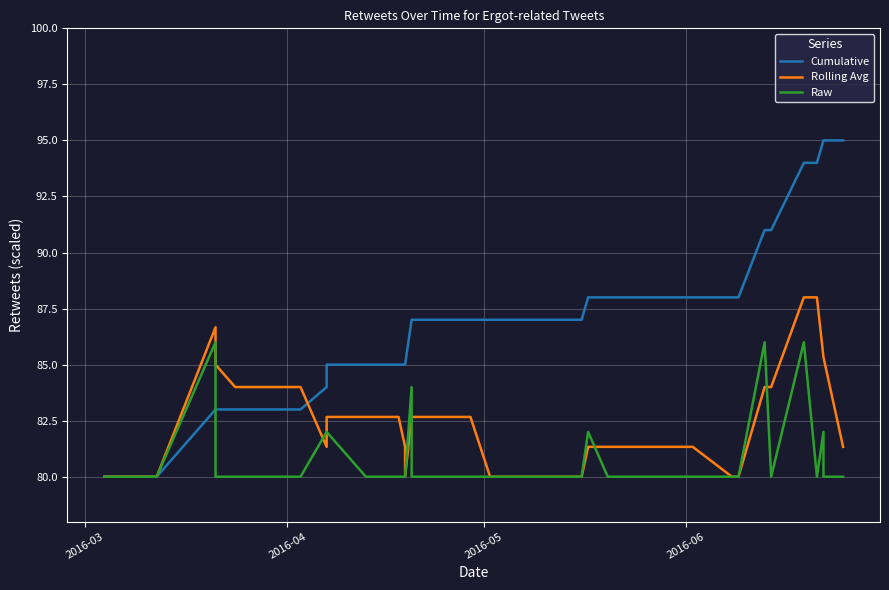

List the series in order of their peak value, lowest first.

Raw, Rolling Avg, Cumulative